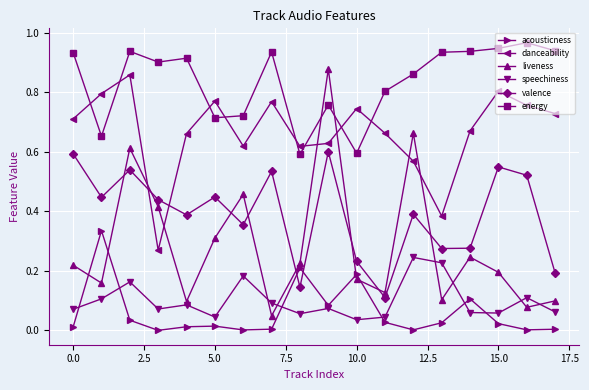

Which series has the largest range (max minus min)?

liveness